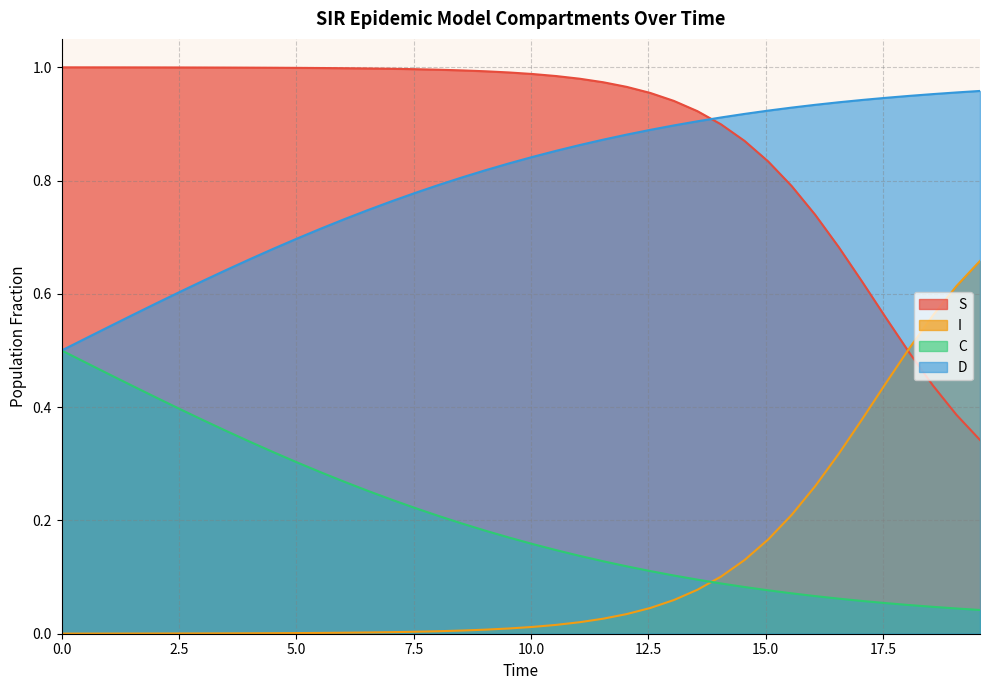

True or false: D has more than 0 interior local peaks.

False